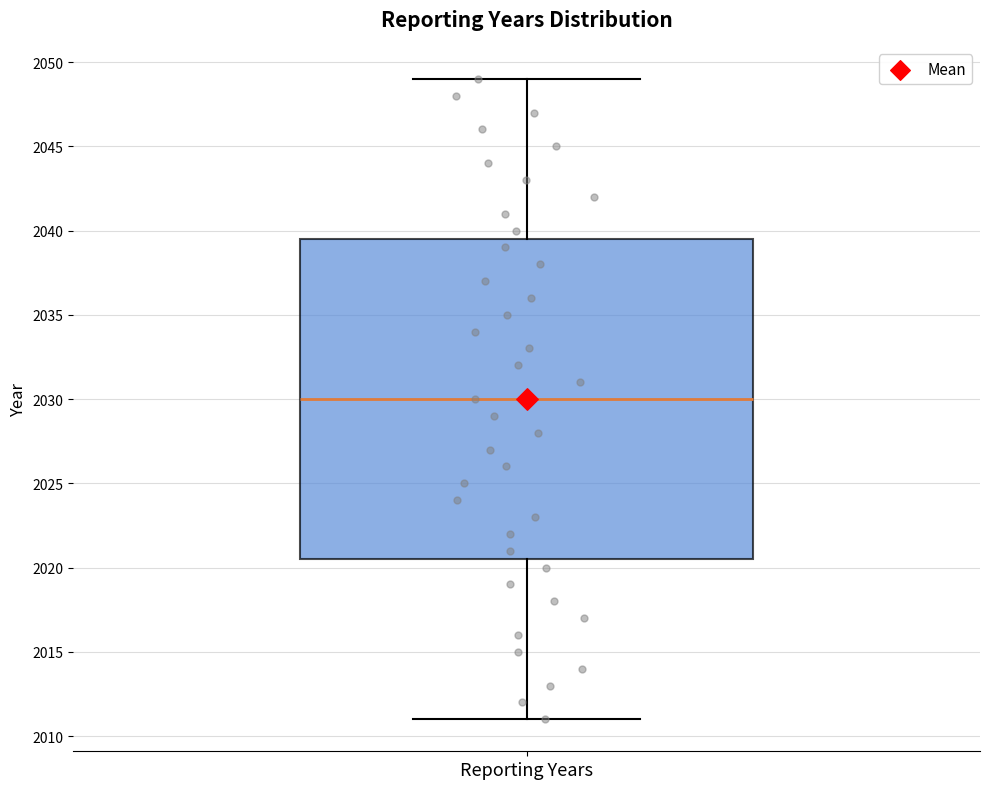

Read this box plot against the y-axis: the position of the median line, the range covered by the box, and the ends of both whiskers. The values are not printed on the chart, so give them approximately, as read against the axis.

median 2030.0, box 2020.5 to 2039.5, whiskers 2011.0 to 2049.0